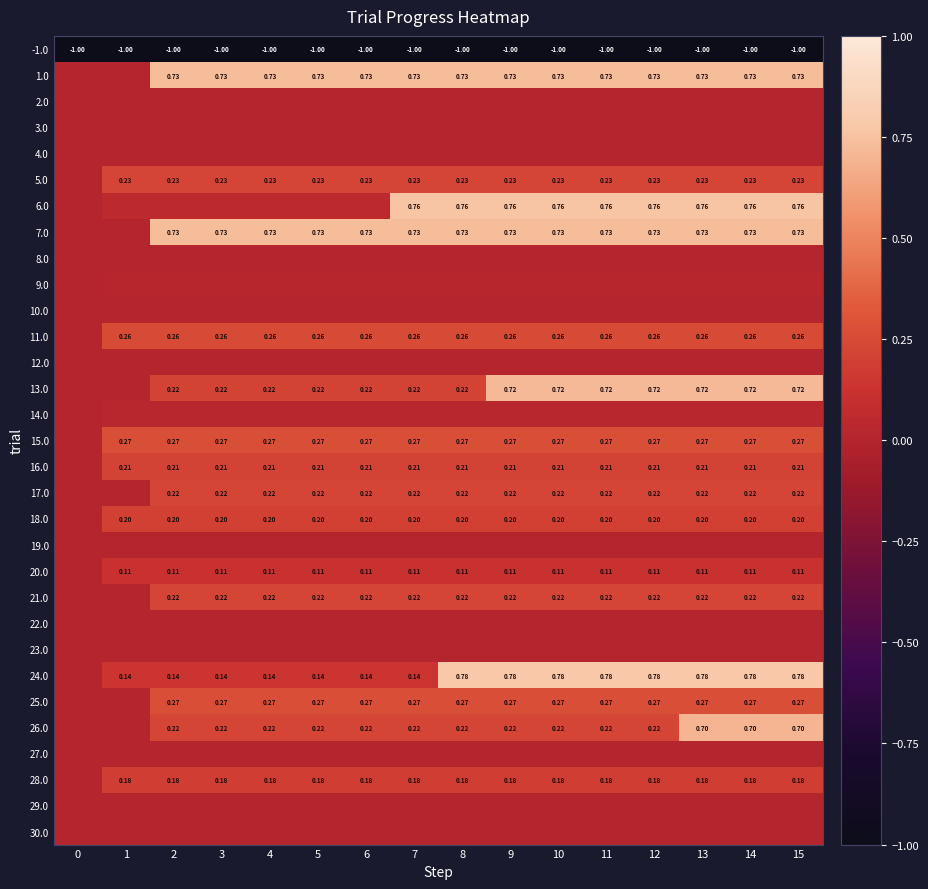

Is the value of 11.0 at 14 greater than the value of 25.0 at 10?

No